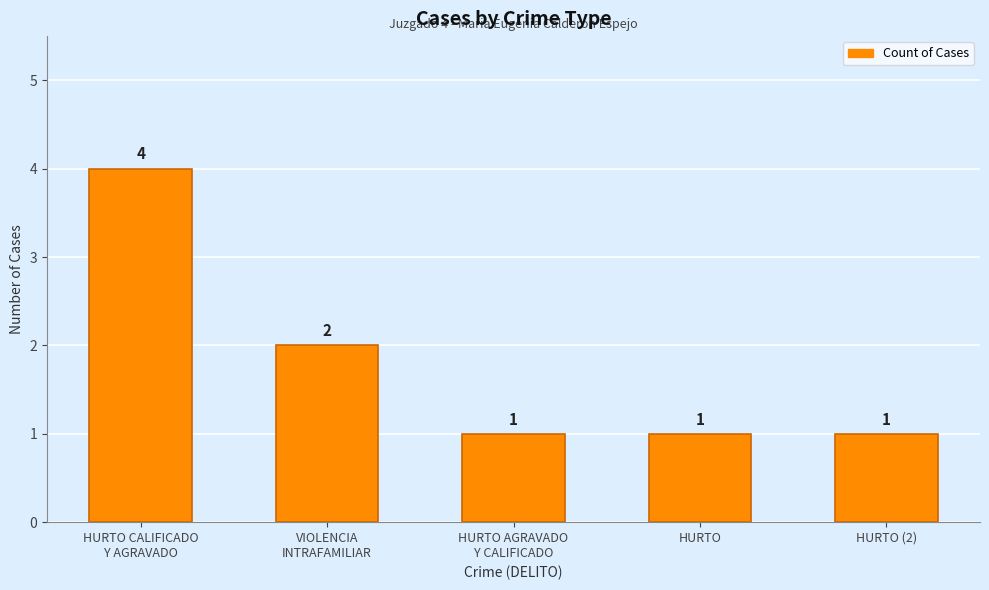

What is the approximate value at HURTO?

1